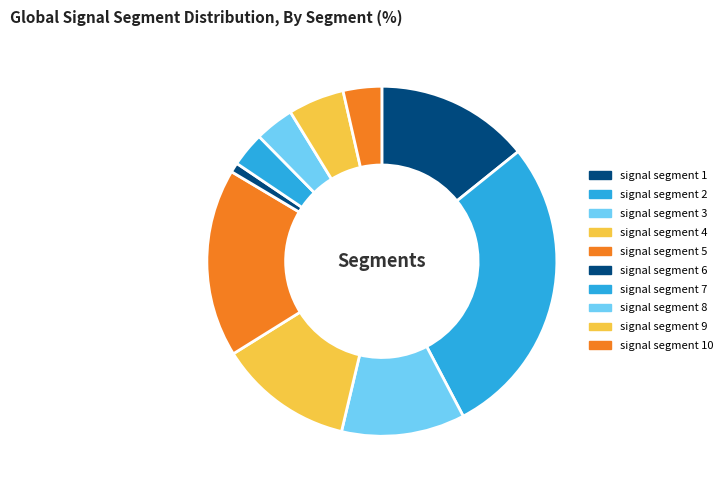

How many segments does this pie chart have?

10